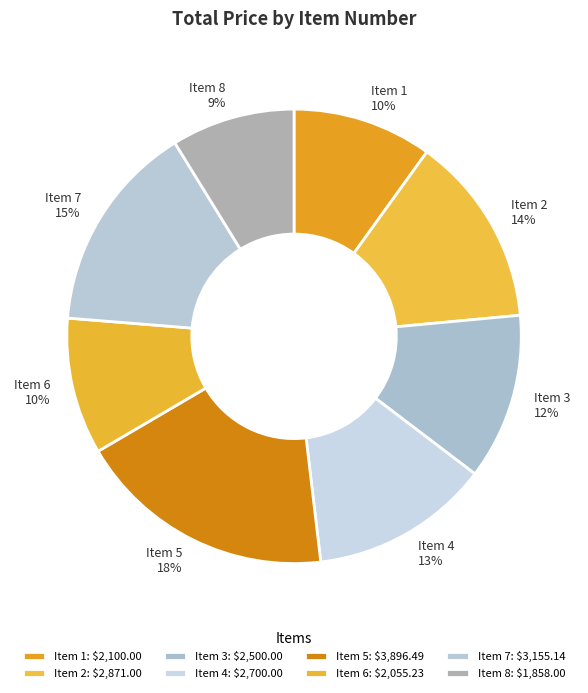

To the nearest percent, what is the average slice percentage?

12%